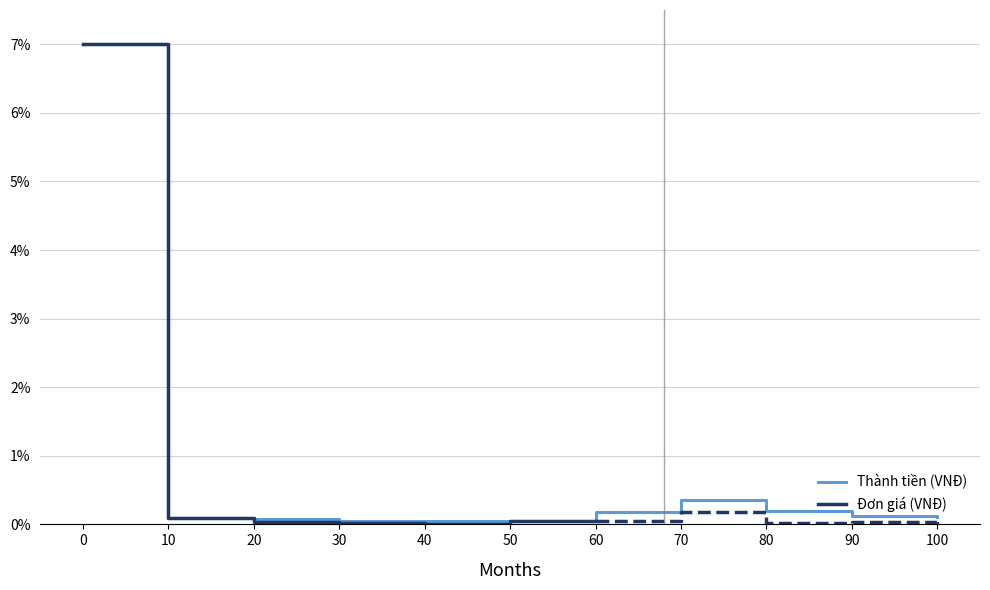

True or false: Thành tiền (VNĐ) has a value of 0.0 at 30.

True